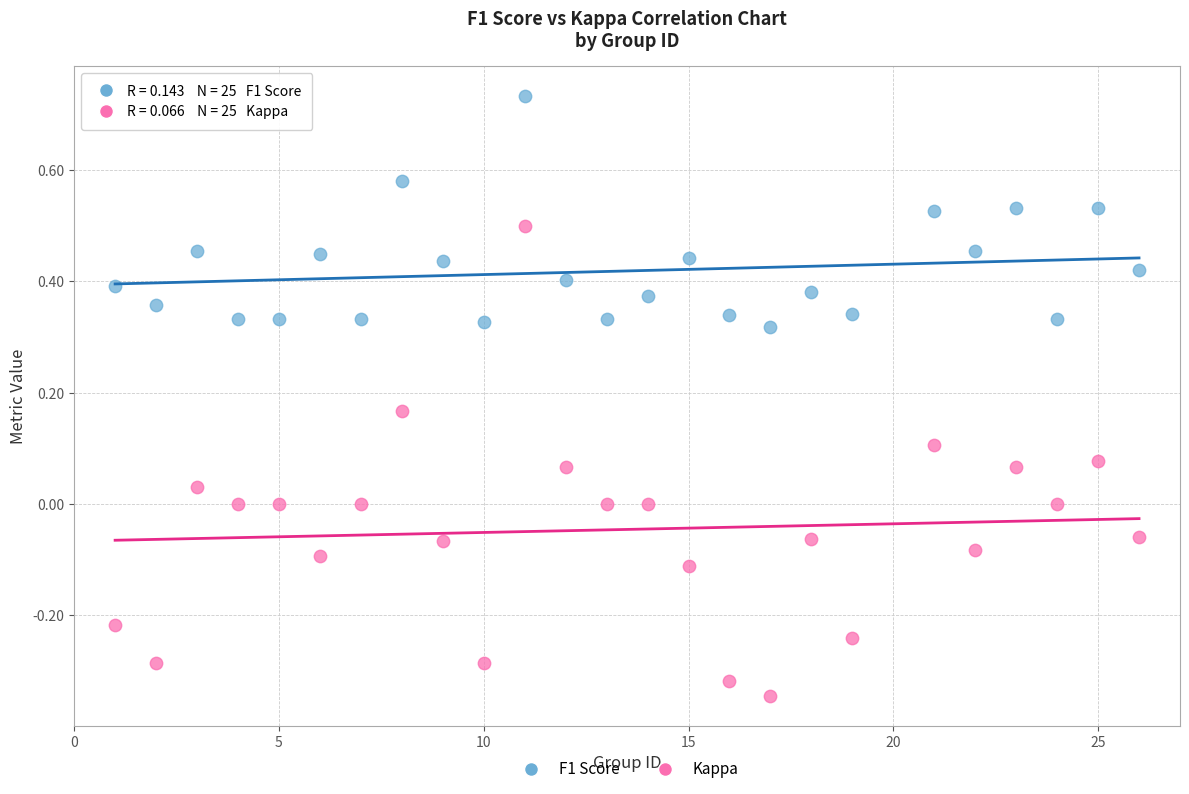

What are all the series names shown in the legend?

F1 Score, Kappa